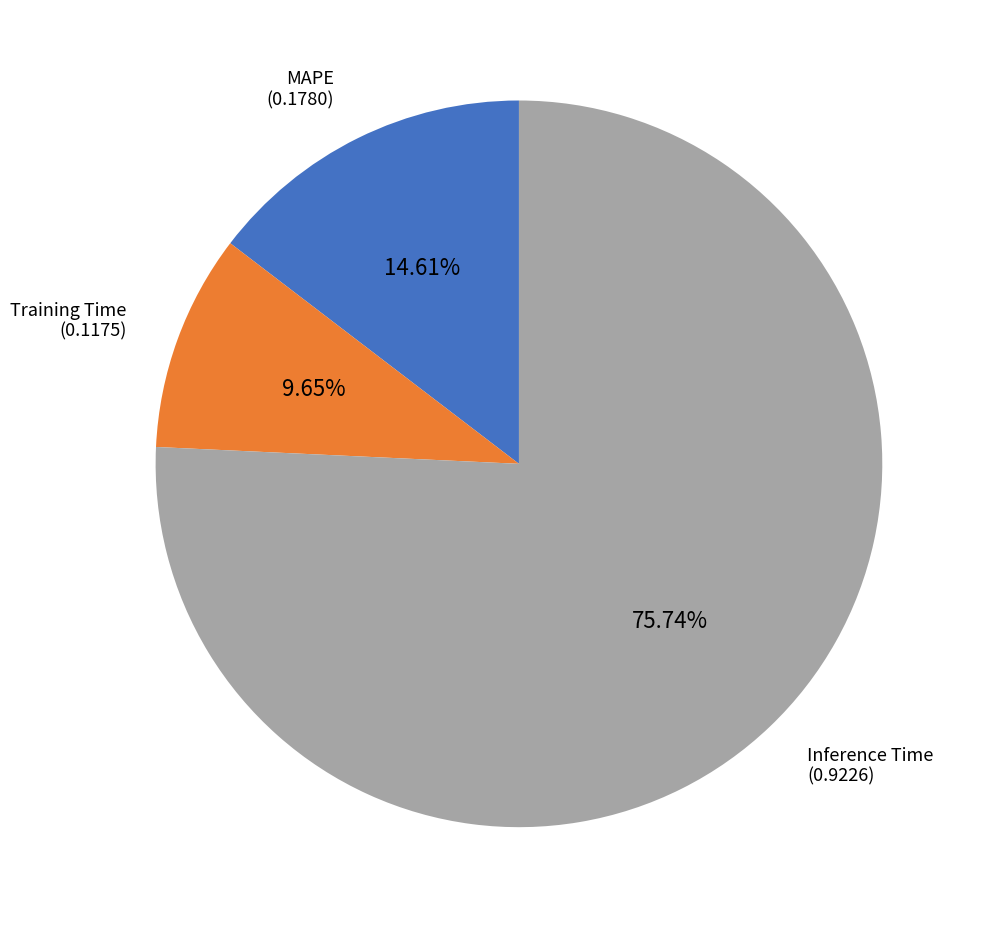

Does any single category account for the majority?

Yes